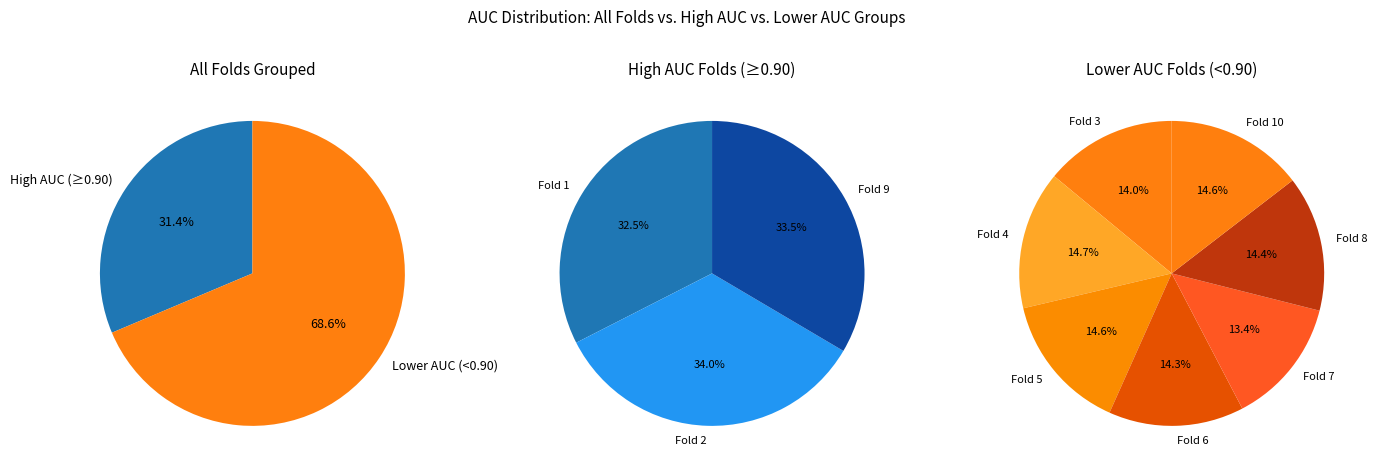

To the nearest percent, what is the difference between the largest and smallest slice percentages?

1%